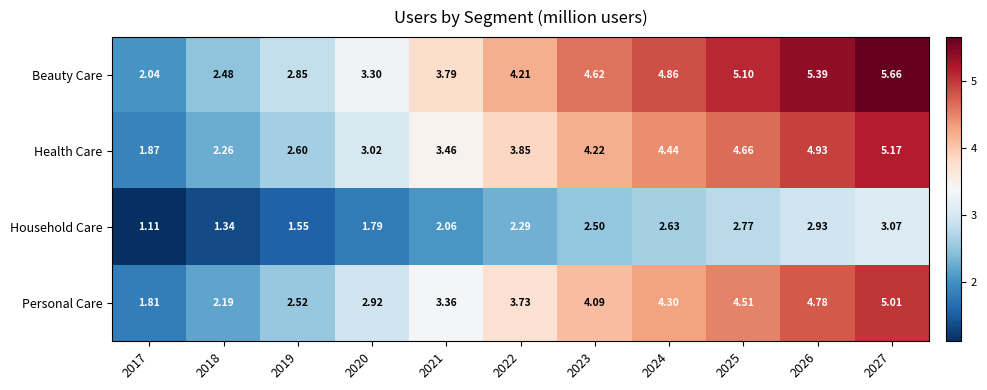

At 2022, list the series in order from smallest to largest.

Household Care, Personal Care, Health Care, Beauty Care